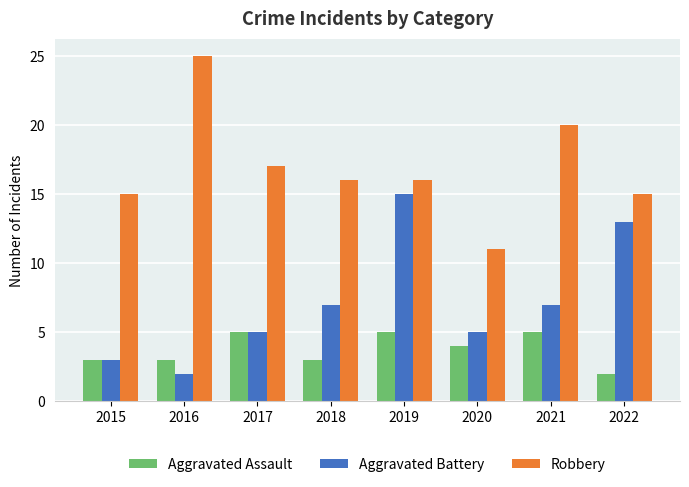

Count the Aggravated Assault values in the range 3 to 5.

7